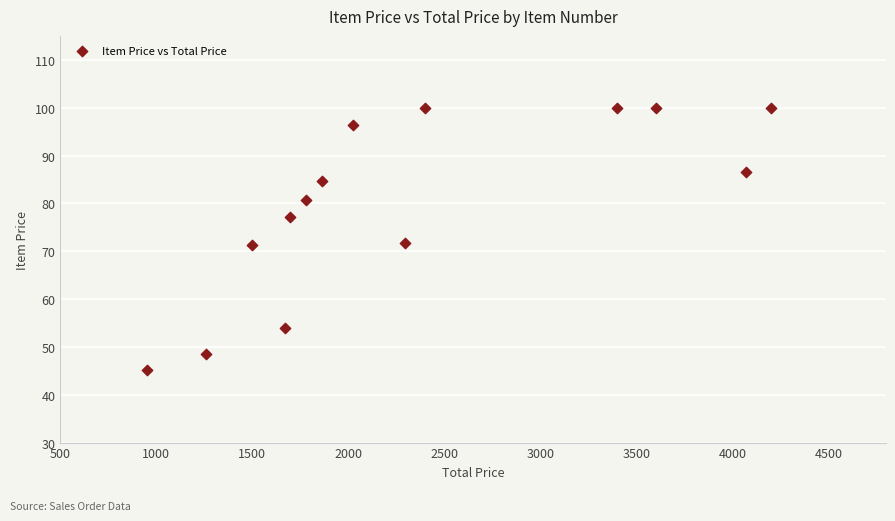

What is the range of Y values (max minus min)?

54.8